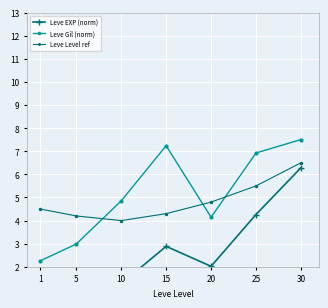

True or false: Leve Level ref and Leve EXP (norm) cross at least once.

False